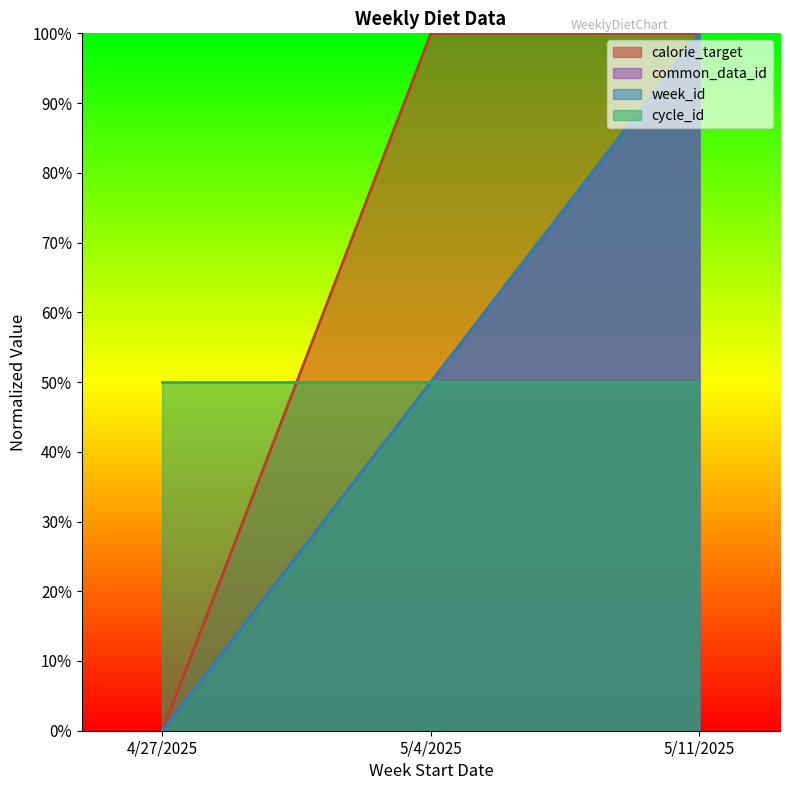

Which has a higher value, 4/27/2025 or 5/4/2025?

5/4/2025